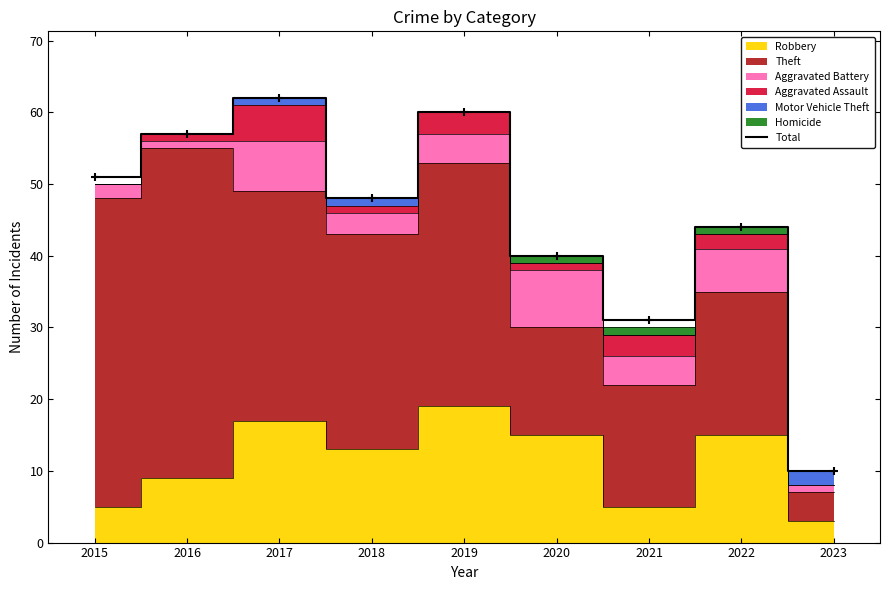

What is the approximate value at 2023, to the nearest 10?

10